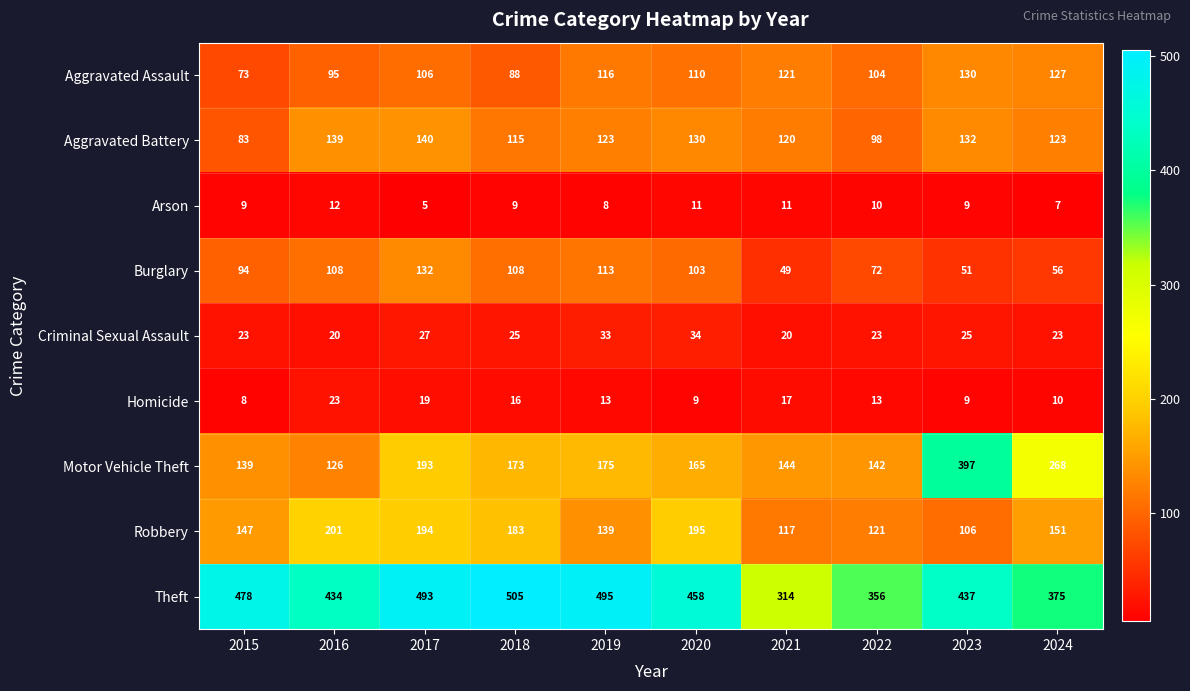

What is the difference between the Aggravated Battery values at 2018 and 2016?

24